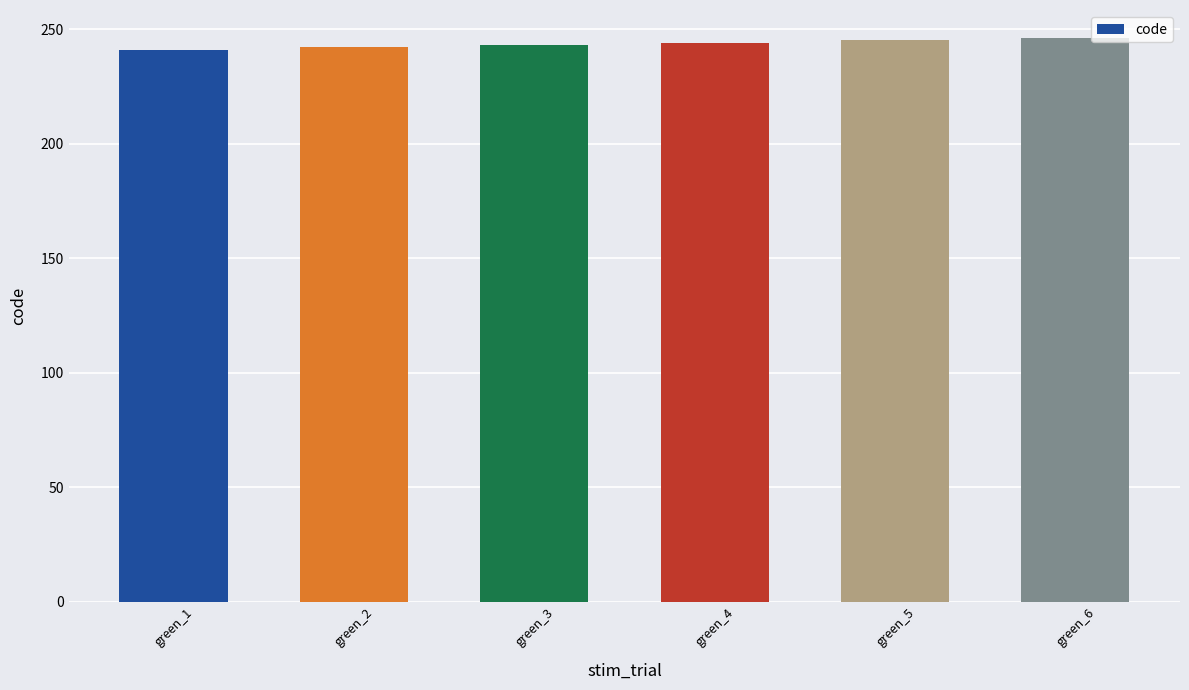

What is the value of the 2nd bar from the left?

242